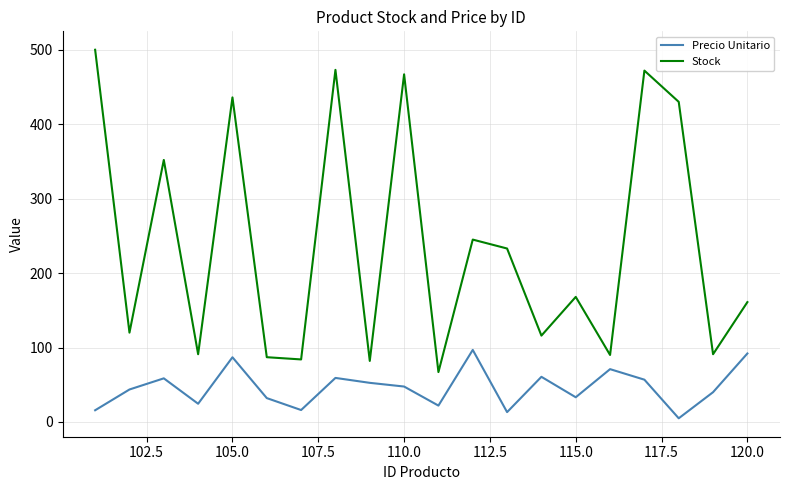

True or false: Stock and Precio Unitario cross at least once.

False